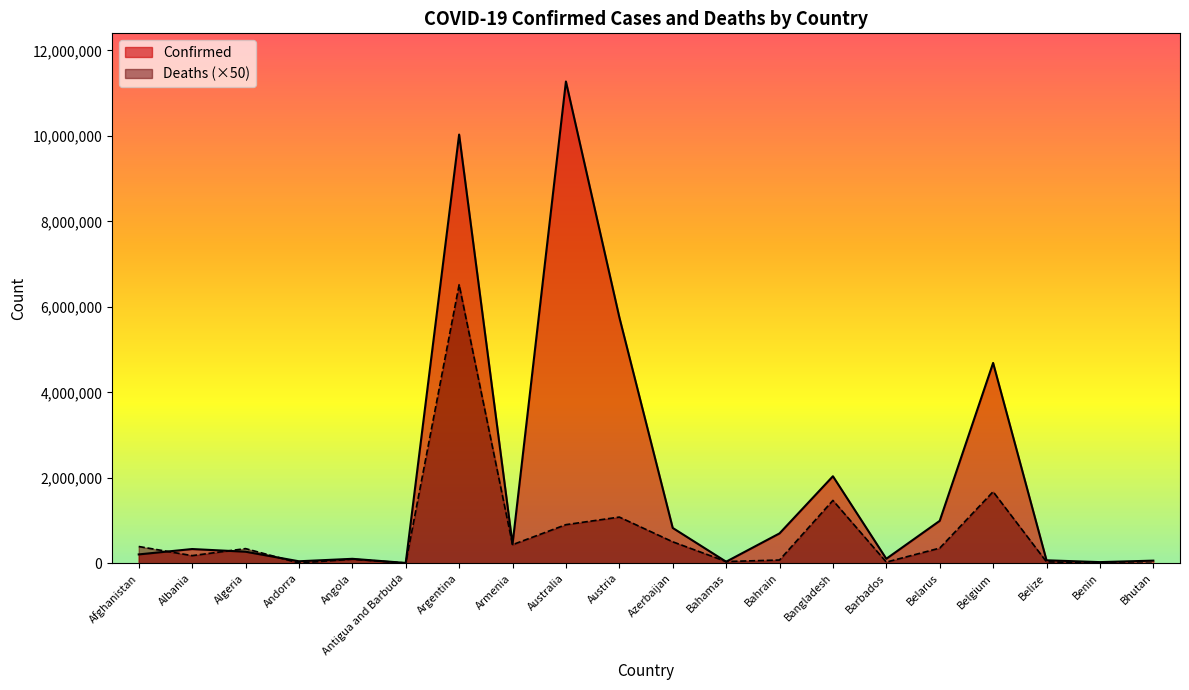

The value of Deaths at Bahrain is 105944. True or false?

False